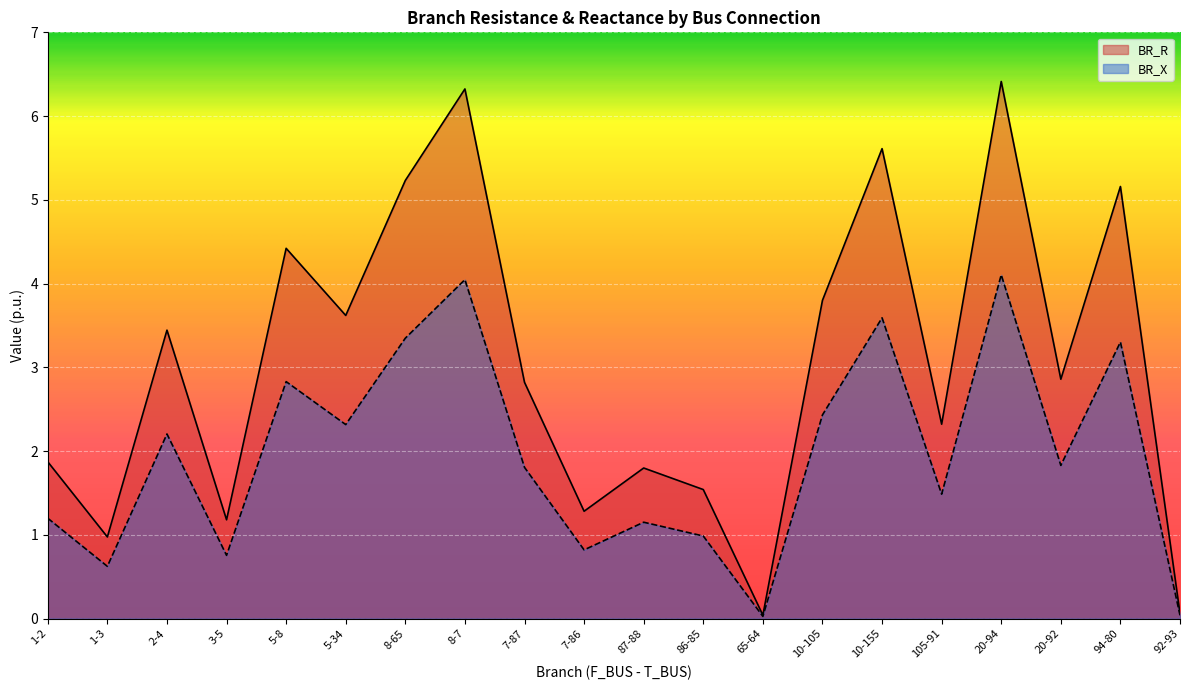

How many lines are shown in the chart?

2